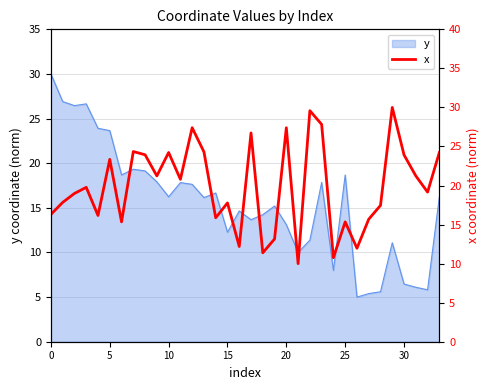

The value of y at 25 is 18.7. True or false?

True